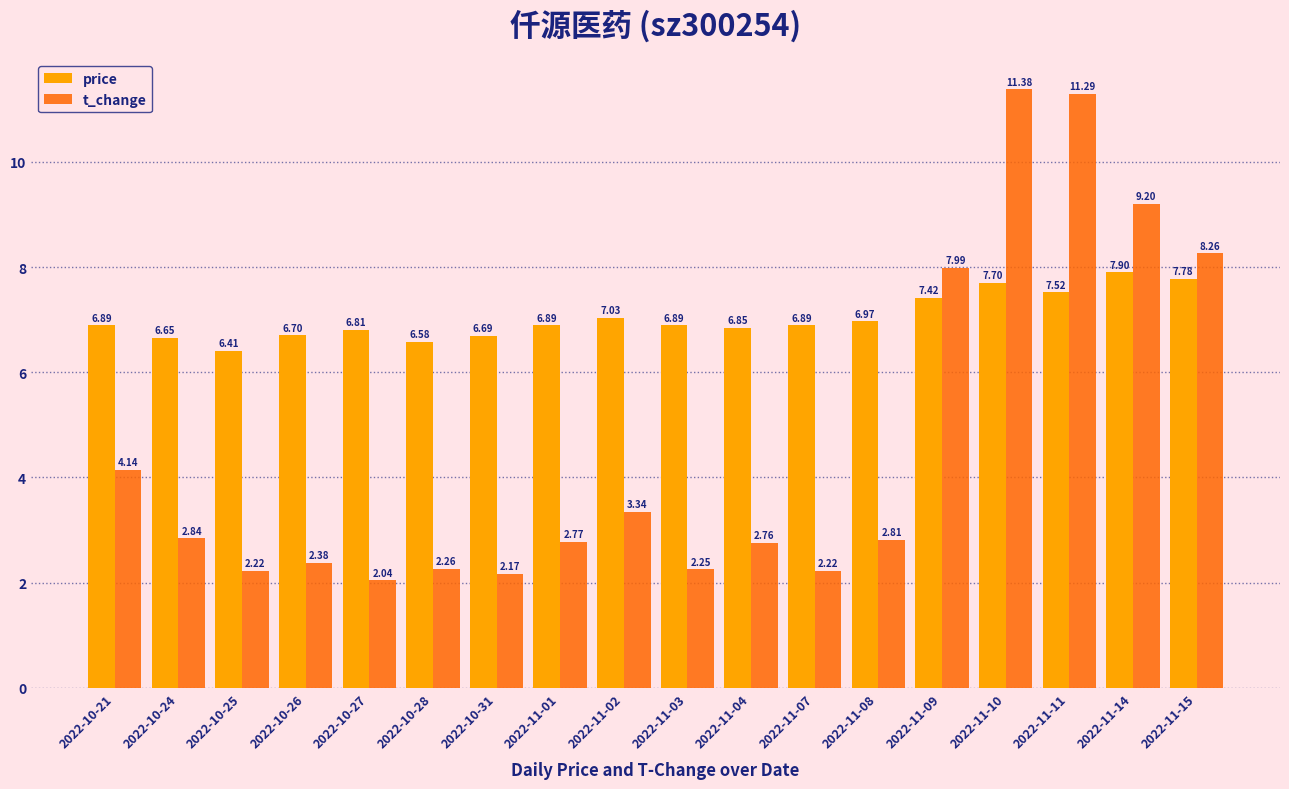

What is the sum of the t_change values at 2022-10-26 and 2022-10-21?

6.5